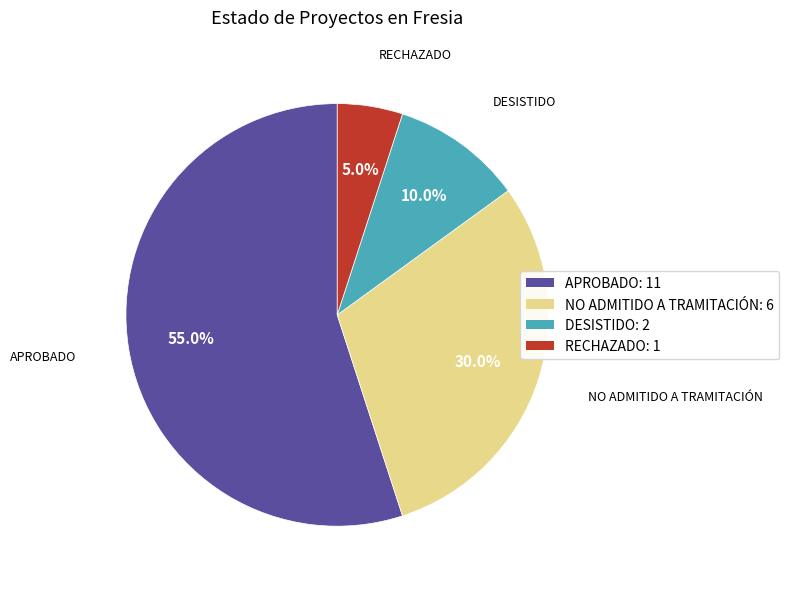

Does any single category account for the majority?

Yes